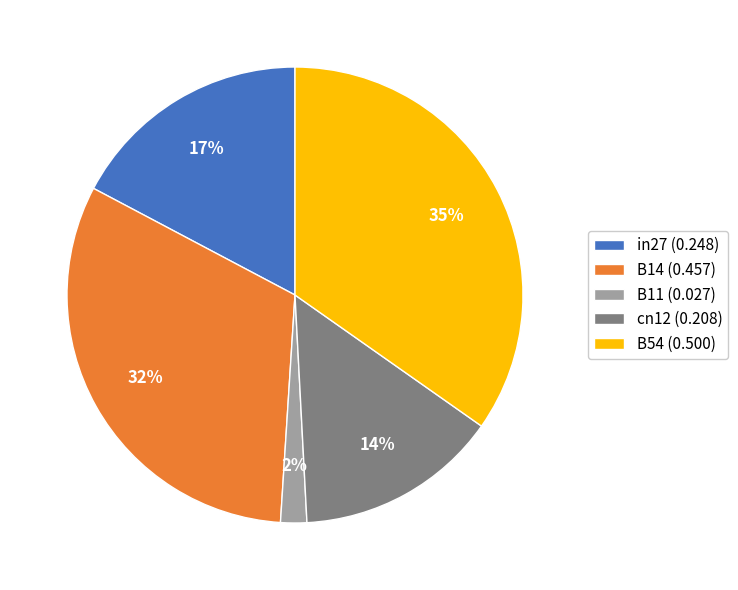

Count the number of slices in the pie.

5